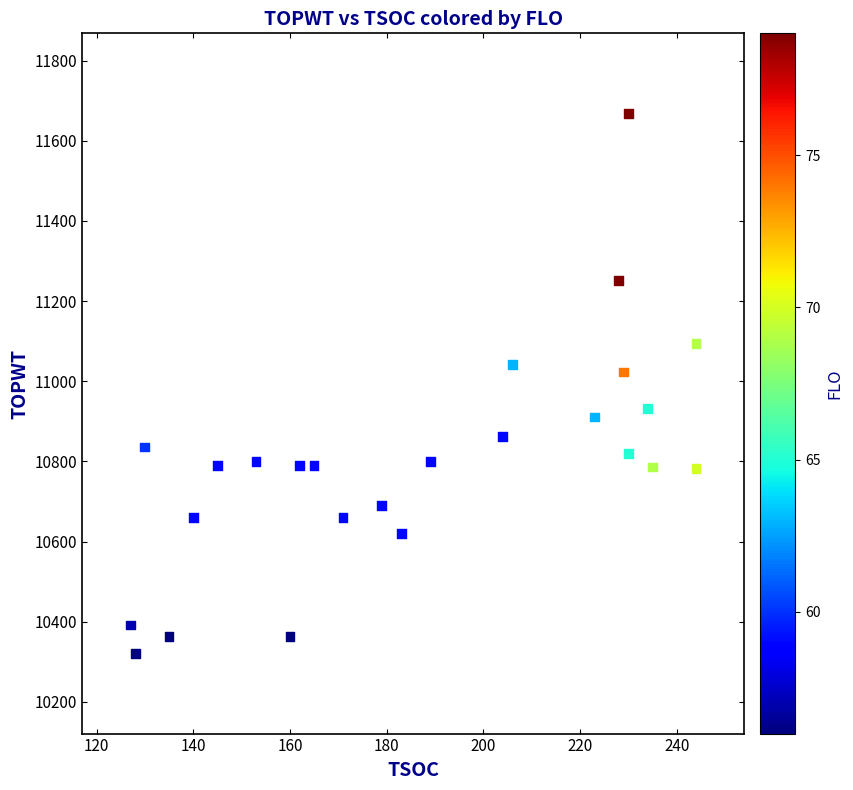

What is the range of X values (max minus min)?

117